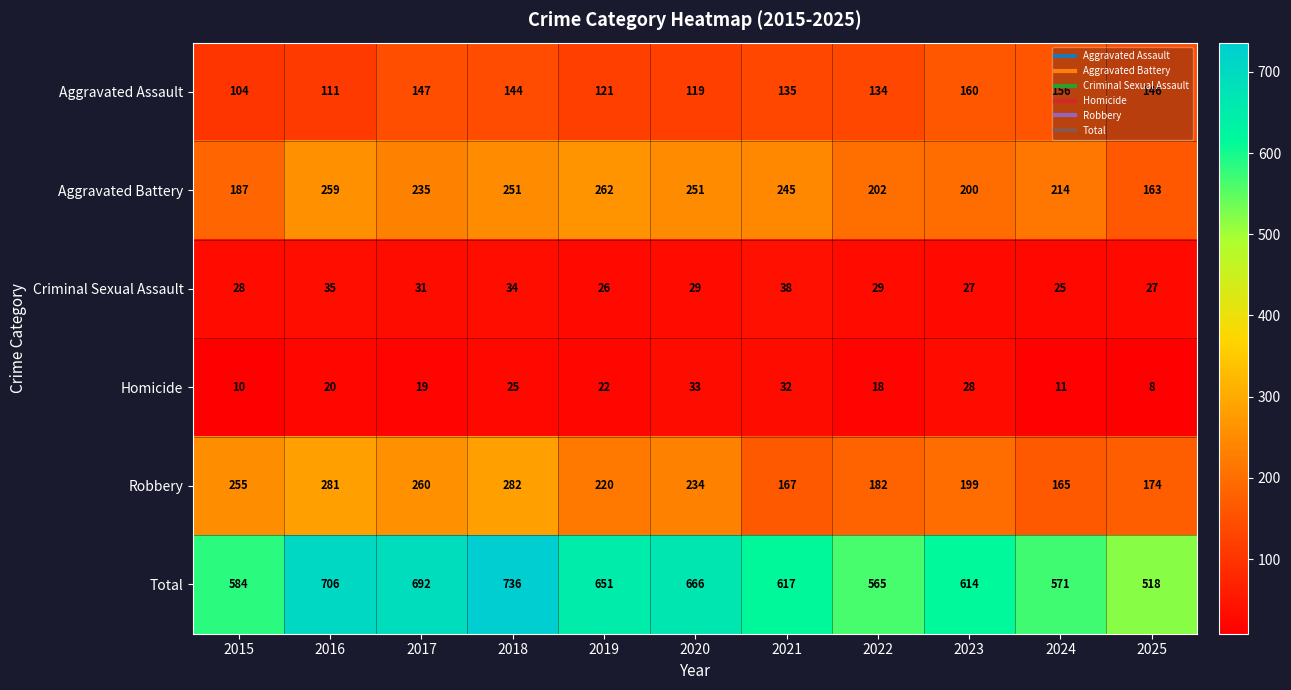

The Robbery series shows 365 at 2019. True or false?

False